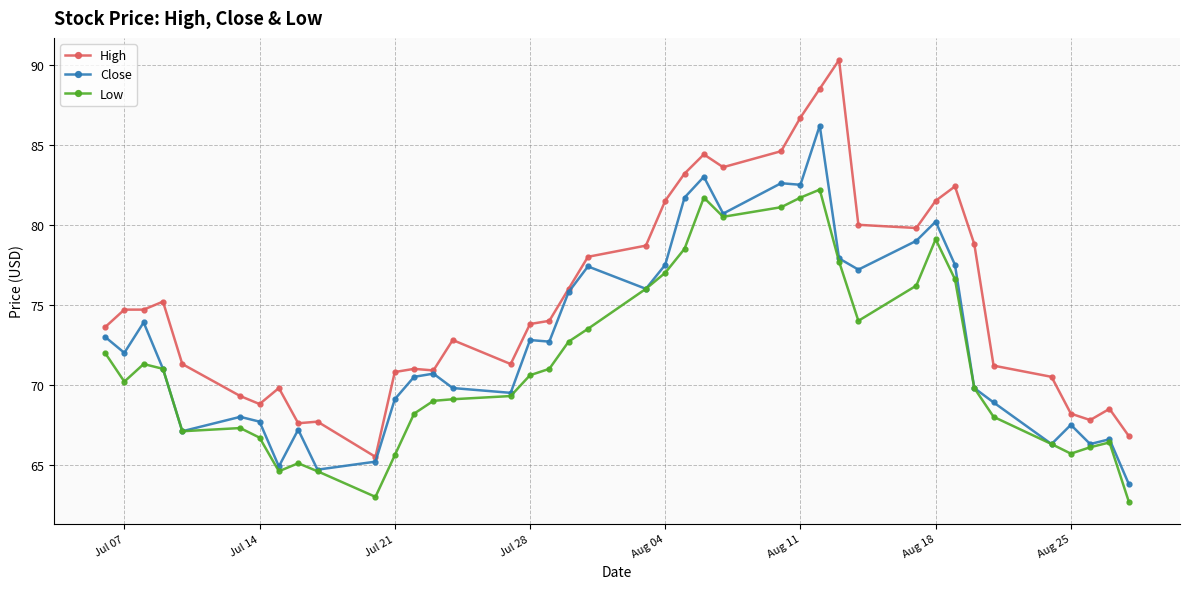

True or false: Low and High cross at least once.

False